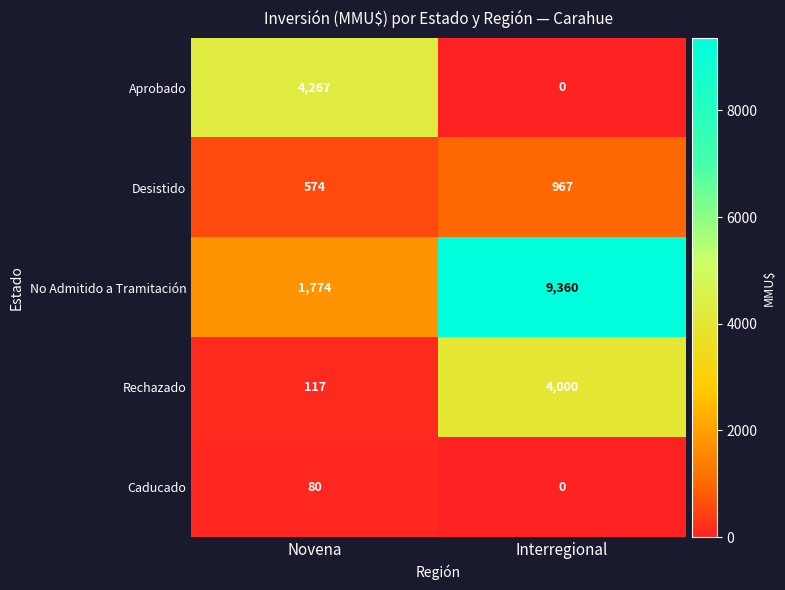

List the series in order of their peak value, highest first.

No Admitido a Tramitación, Aprobado, Rechazado, Desistido, Caducado